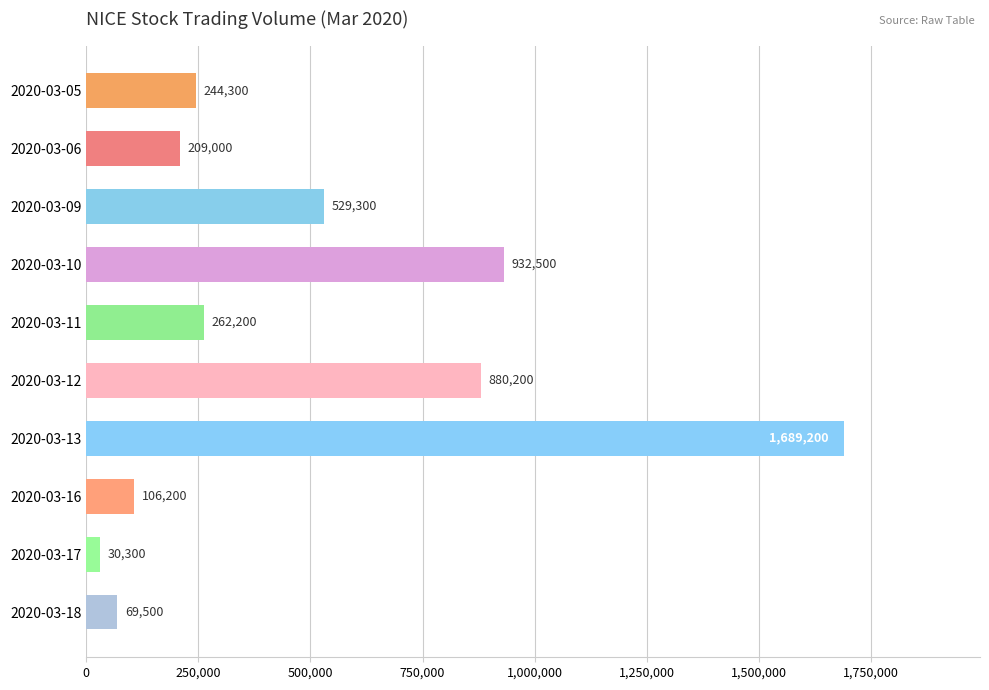

Reading top to bottom, extract all data points from this chart.

244300	209000	529300	932500	262200	880200	1689200	106200	30300	69500